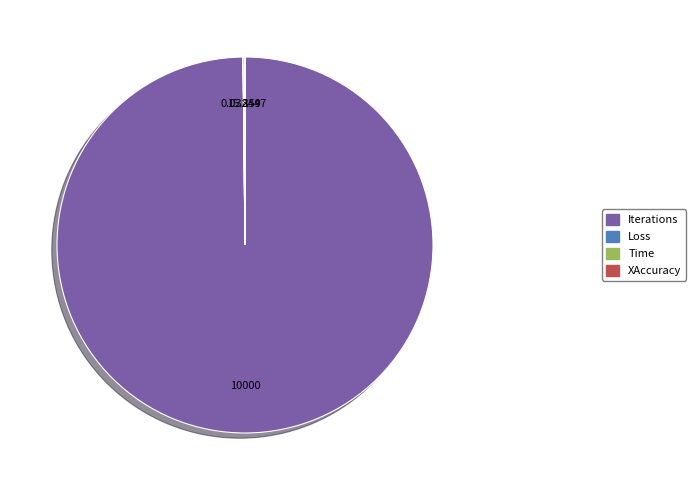

Does Iterations account for over 50% of the chart?

Yes